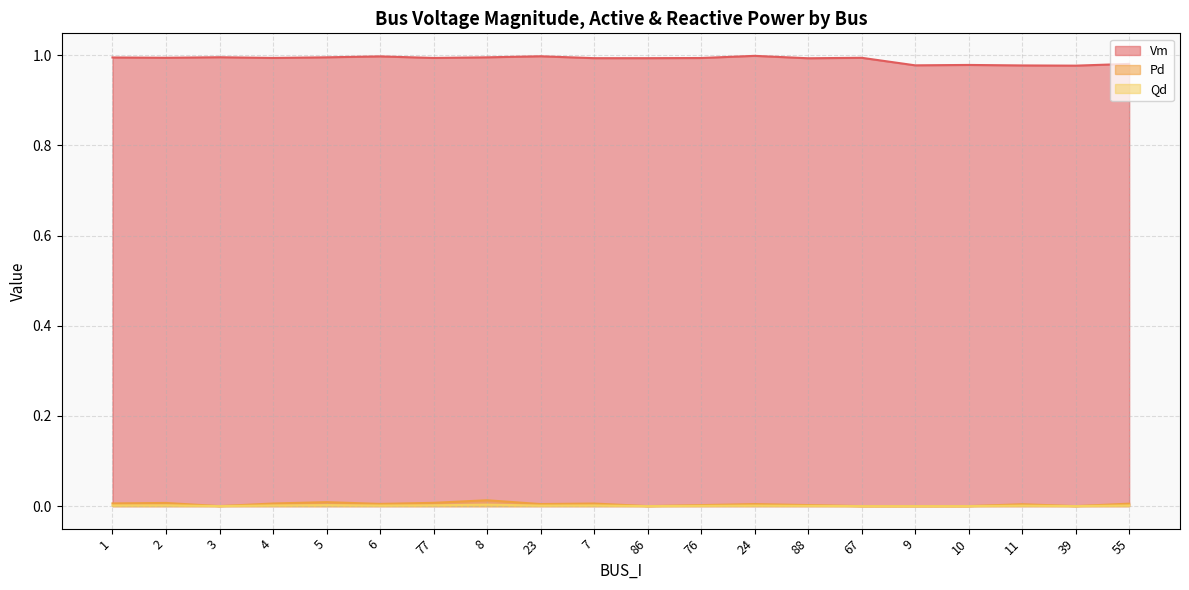

At which category is the sum across all series the highest?

8